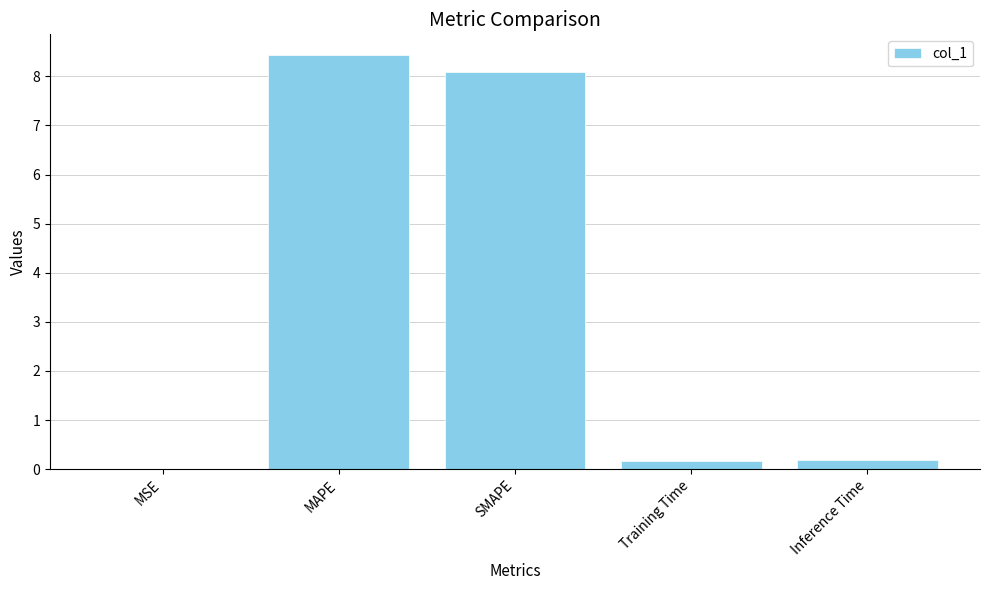

Which category has the highest value across all series?

MAPE